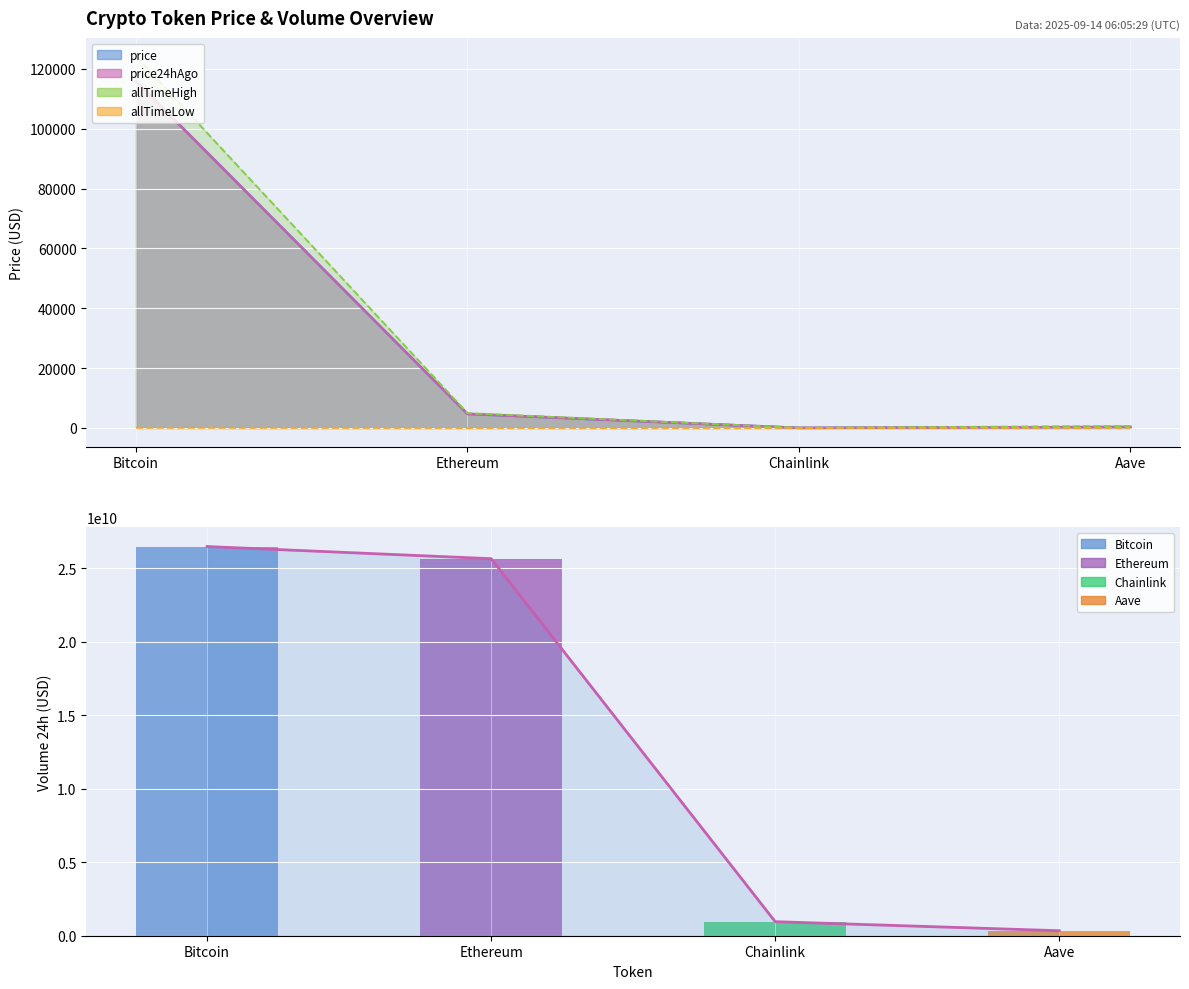

What is the value of the volume24h bar at the 1st from the left?

26472929173.0